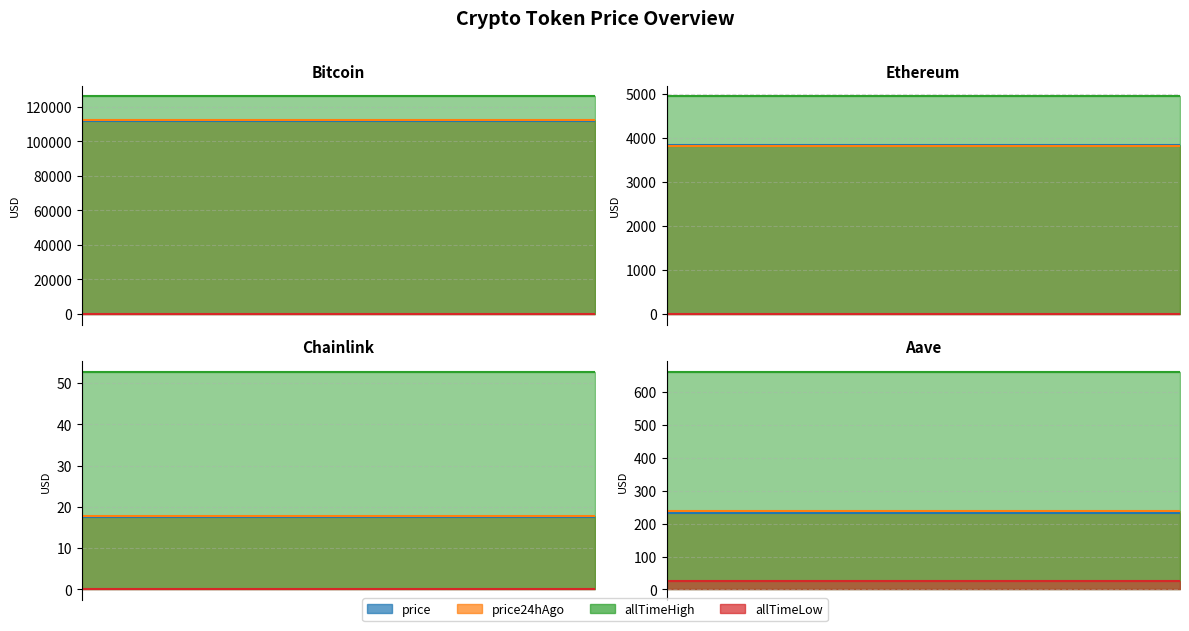

What position from the left is Ethereum?

2